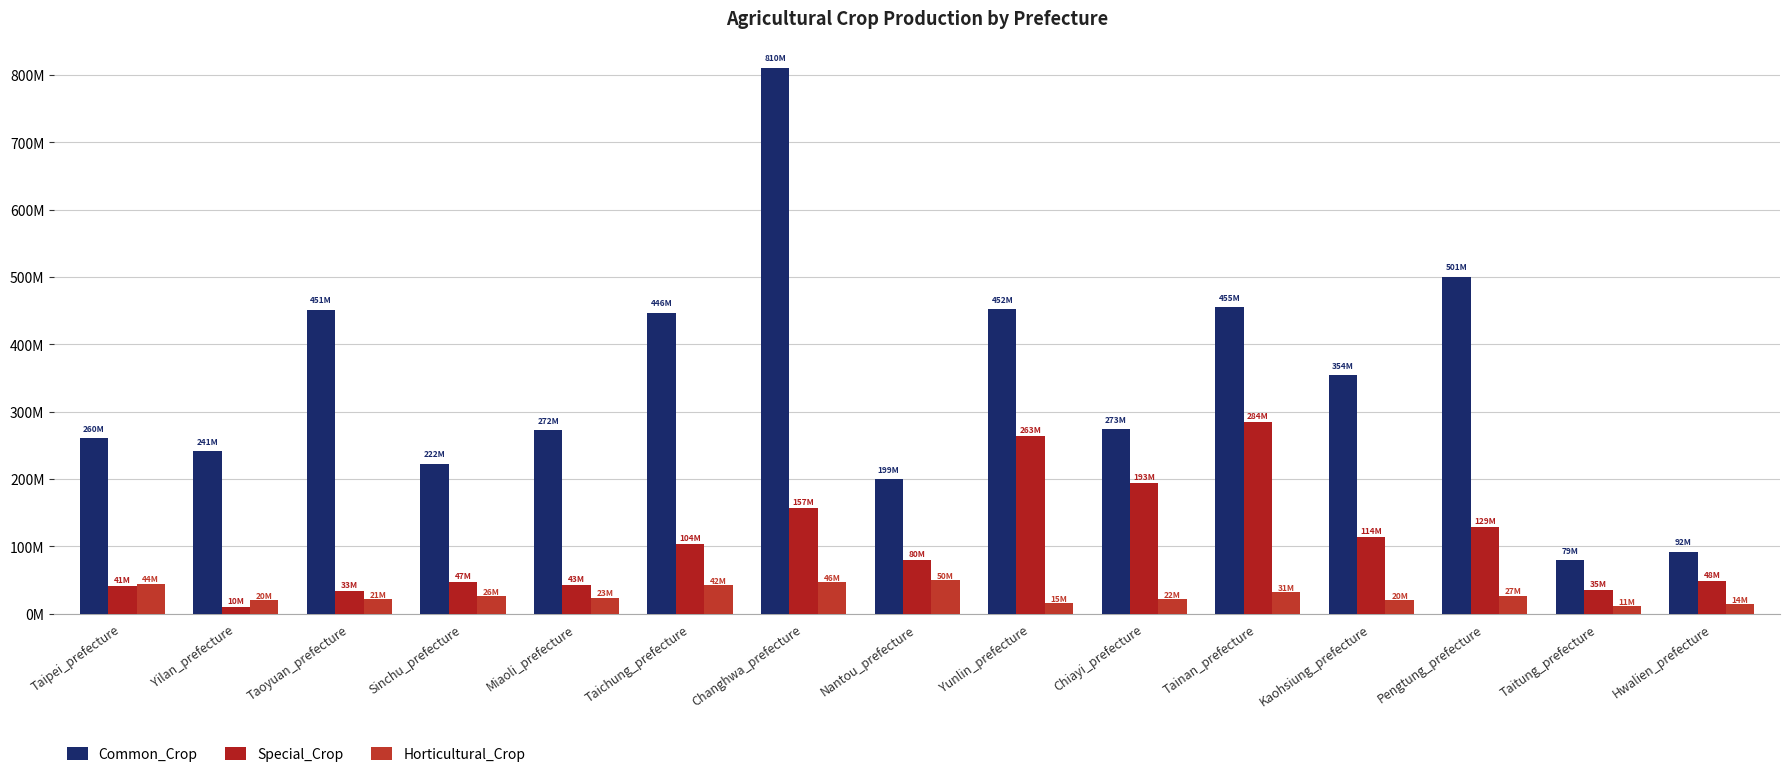

Is it true that Common_Crop equals 222490408 at Sinchu_prefecture?

True